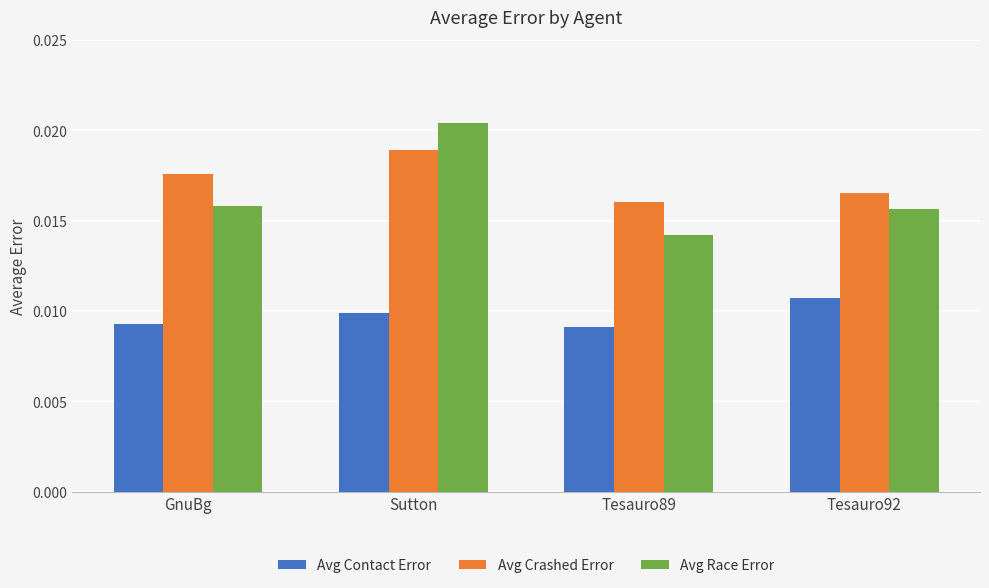

Count the number of categories in the chart.

4